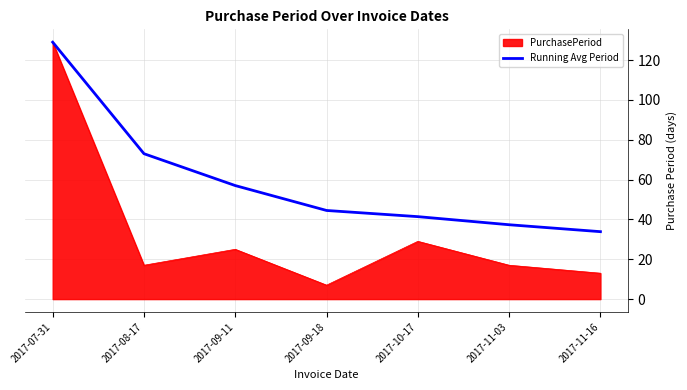

Is the value of Running Avg Period at 2017-08-17 greater than the value of PurchasePeriod at 2017-11-03?

Yes